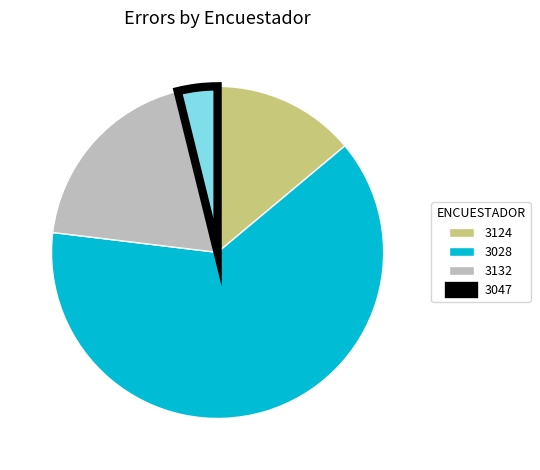

How many segments does this pie chart have?

4